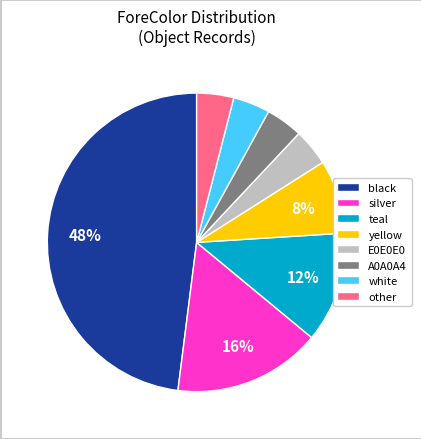

Combined, do black and E0E0E0 account for over 50%?

Yes